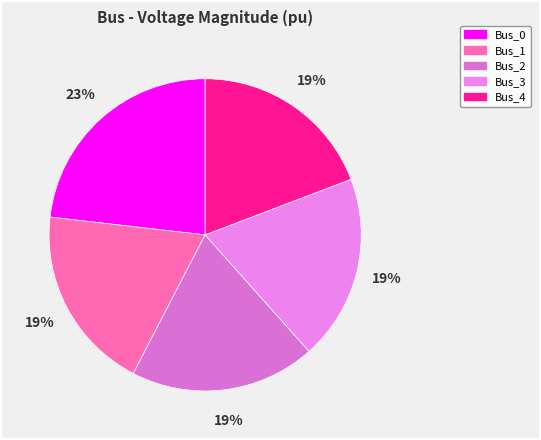

Is there a majority slice in this chart?

No